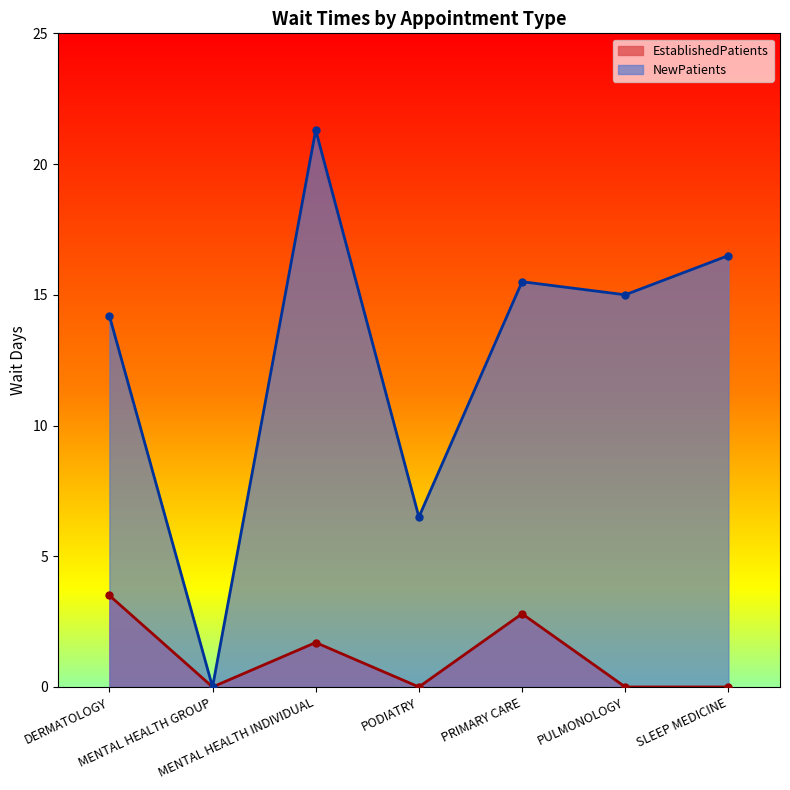

What is the sum of all NewPatients values?

89.0